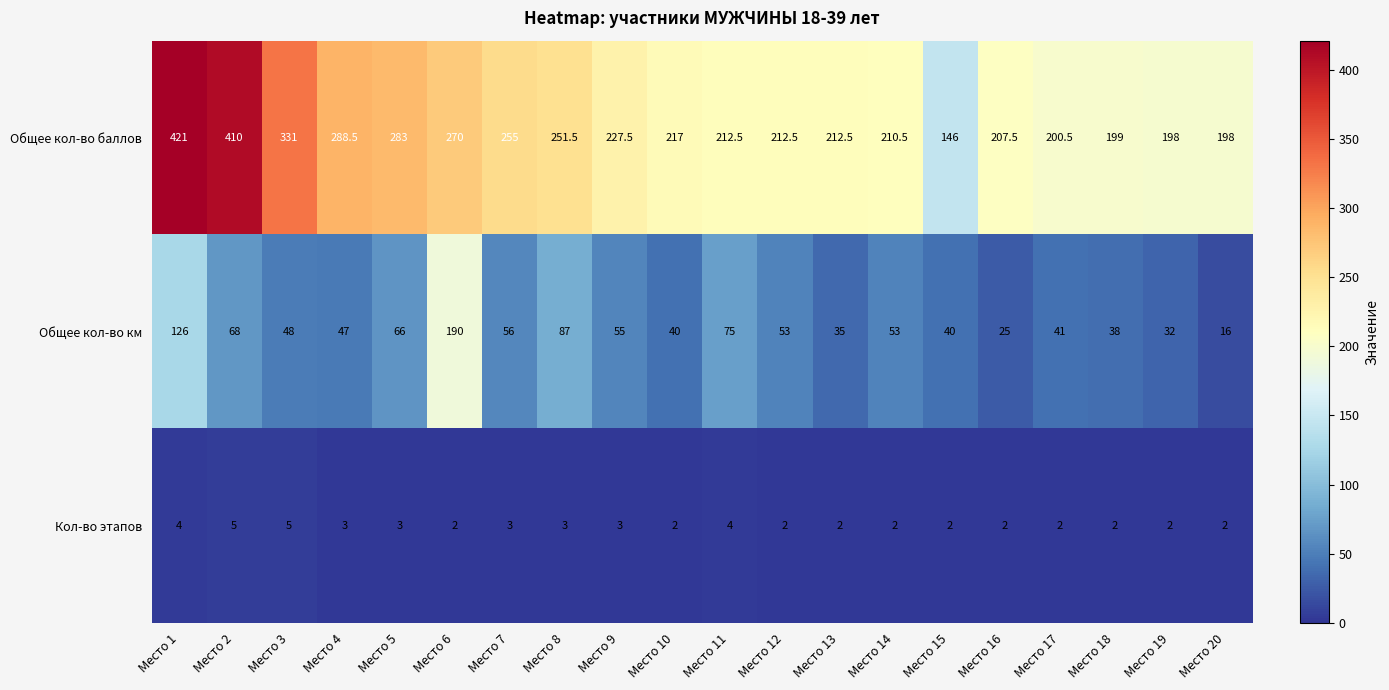

Which series has the widest spread of values?

Общее кол-во баллов